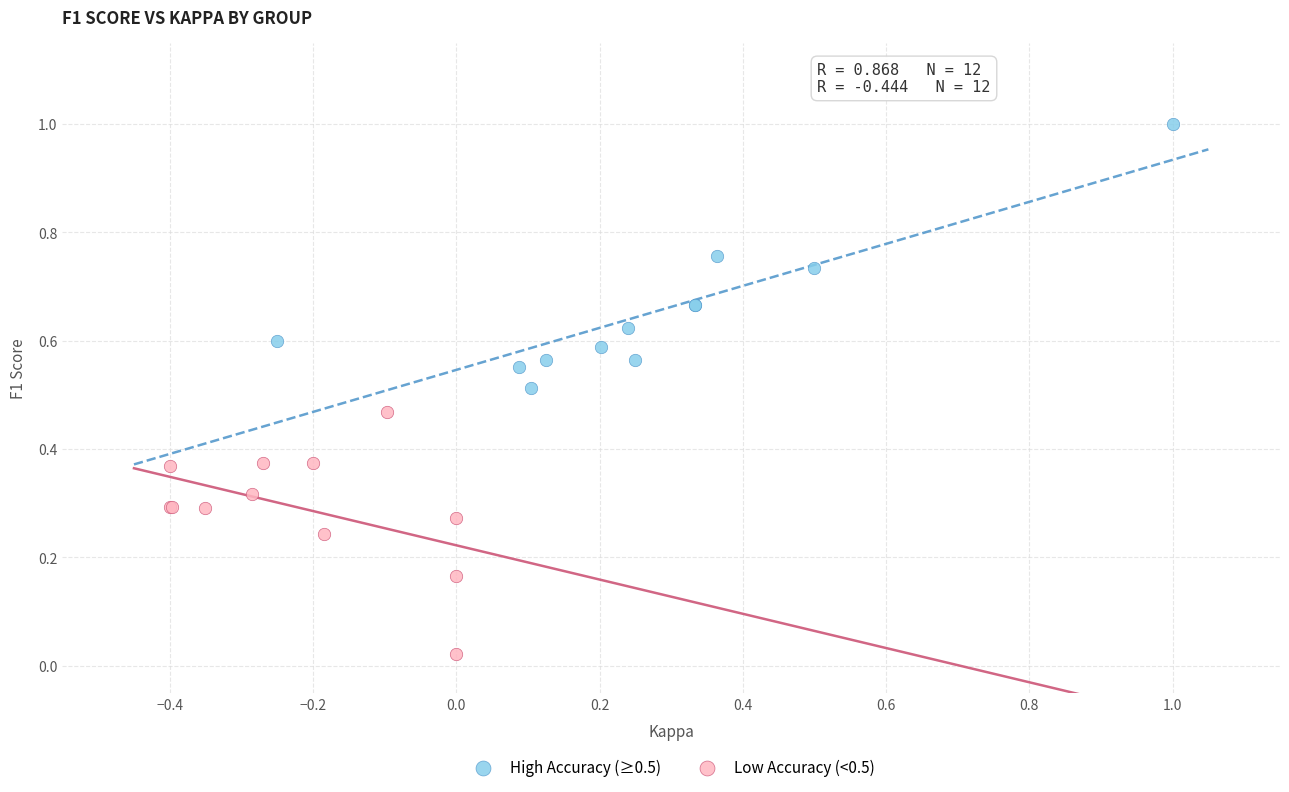

Which series has the largest Y range (max minus min)?

High Accuracy (≥0.5)